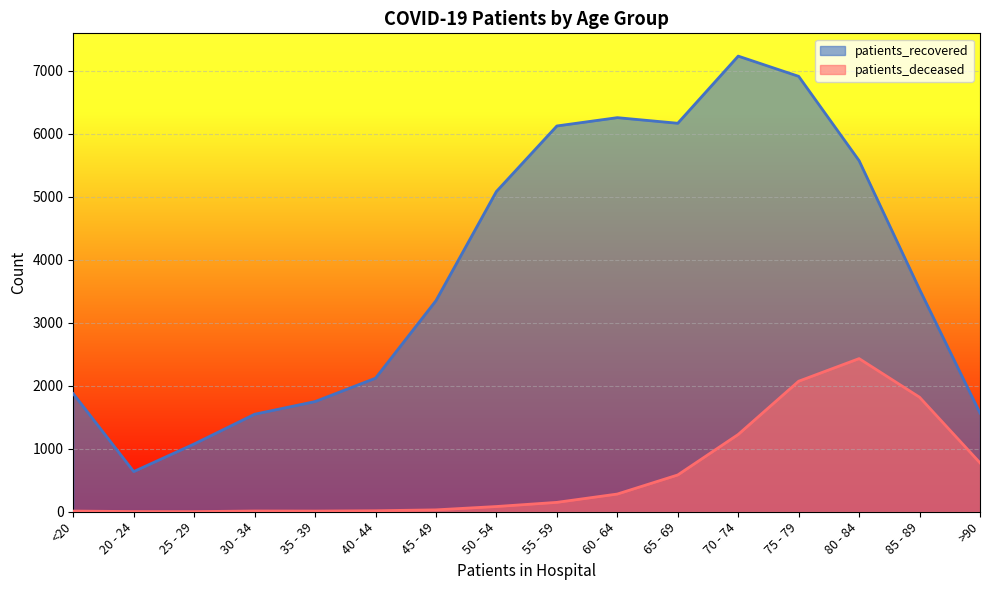

What is the greatest value displayed?

7233